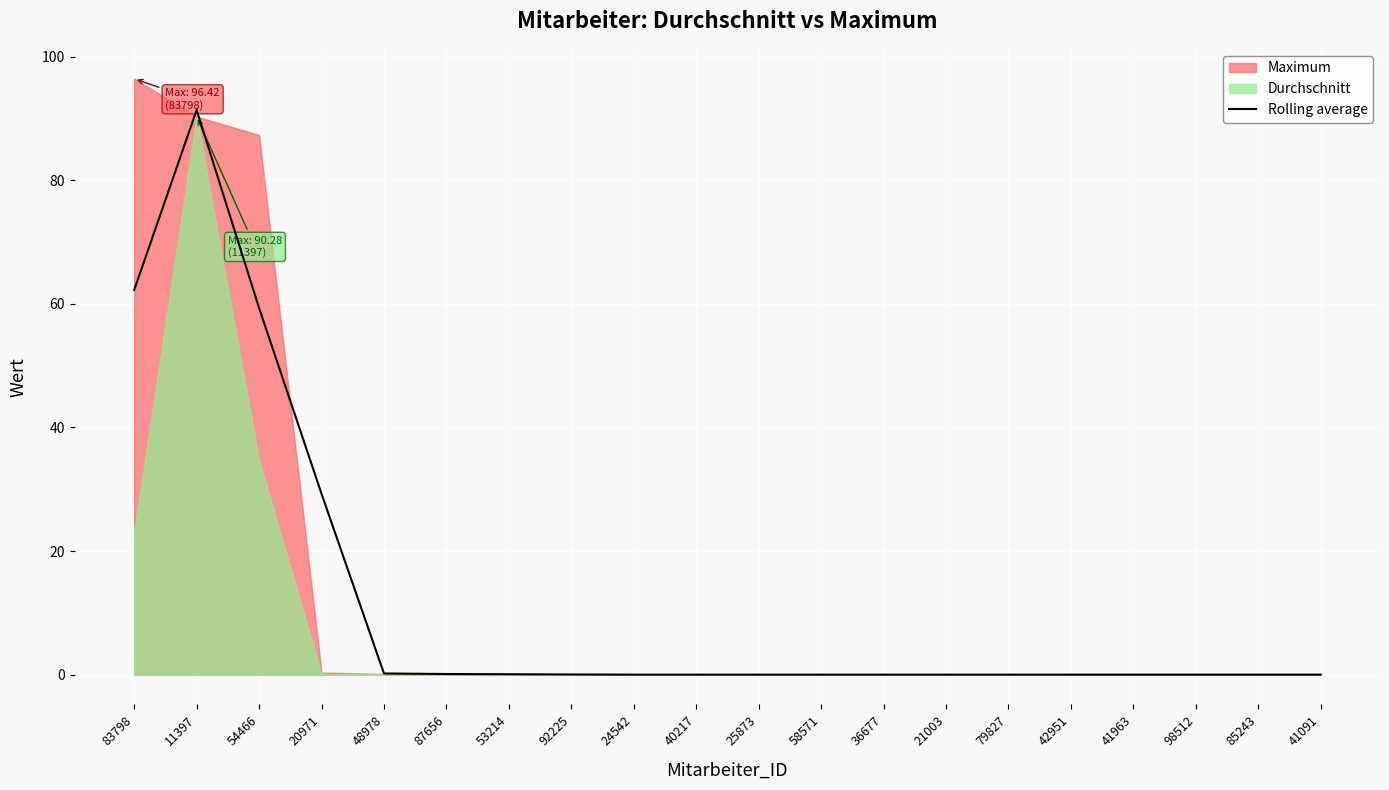

What is the maximum value for Rolling average?

91.3